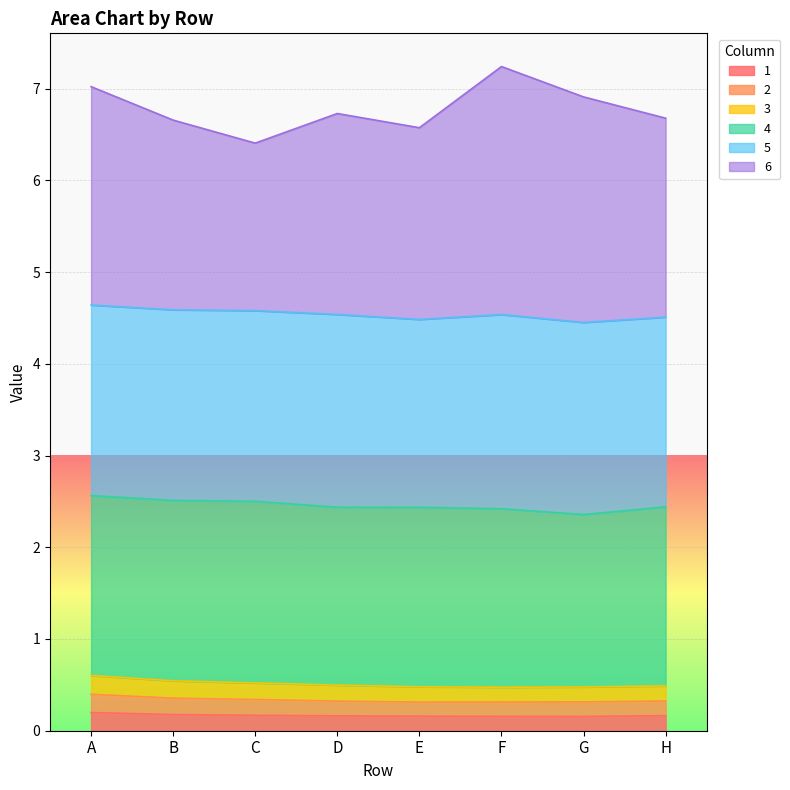

What is the average value of the 3 series?

0.5